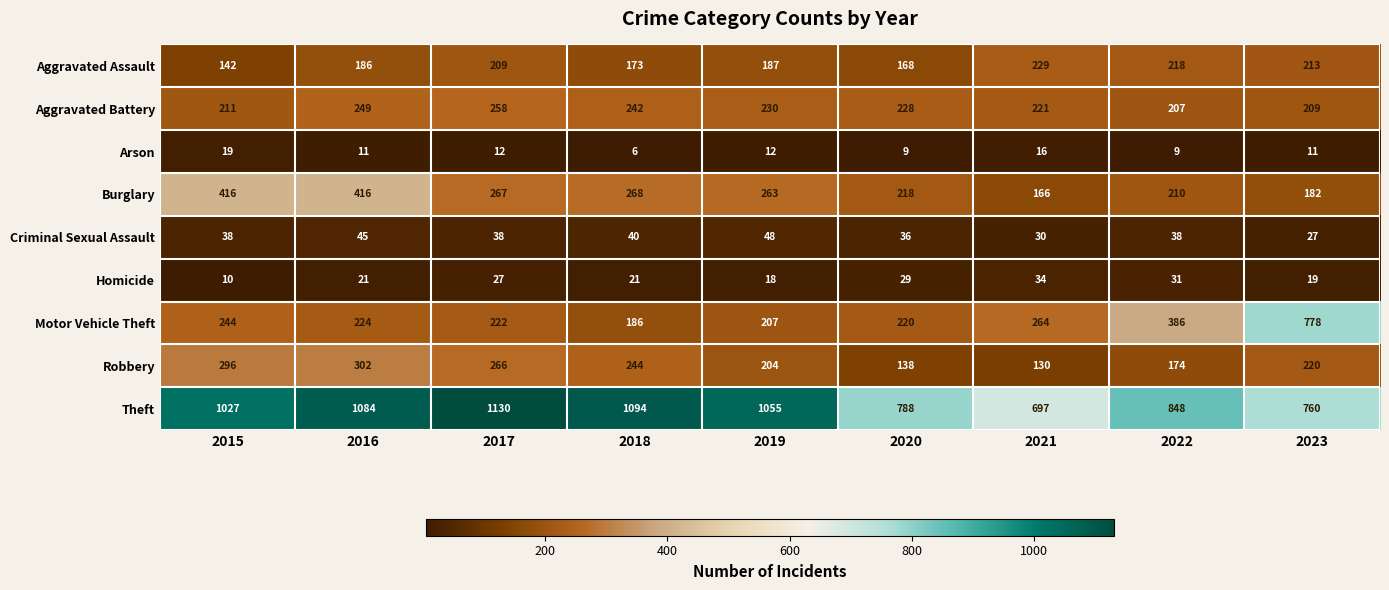

Rank the series by their maximum value, from lowest to highest.

Arson, Homicide, Criminal Sexual Assault, Aggravated Assault, Aggravated Battery, Robbery, Burglary, Motor Vehicle Theft, Theft